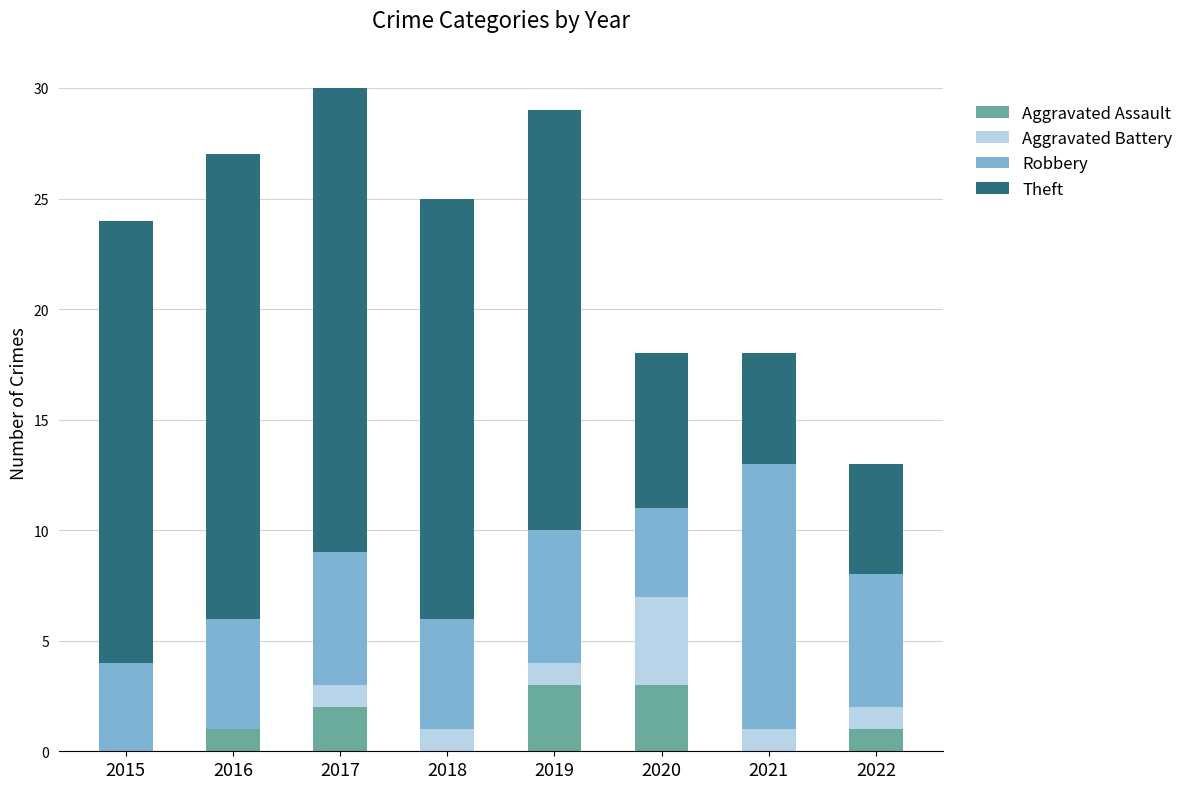

What is the total value across all series at 2021?

18